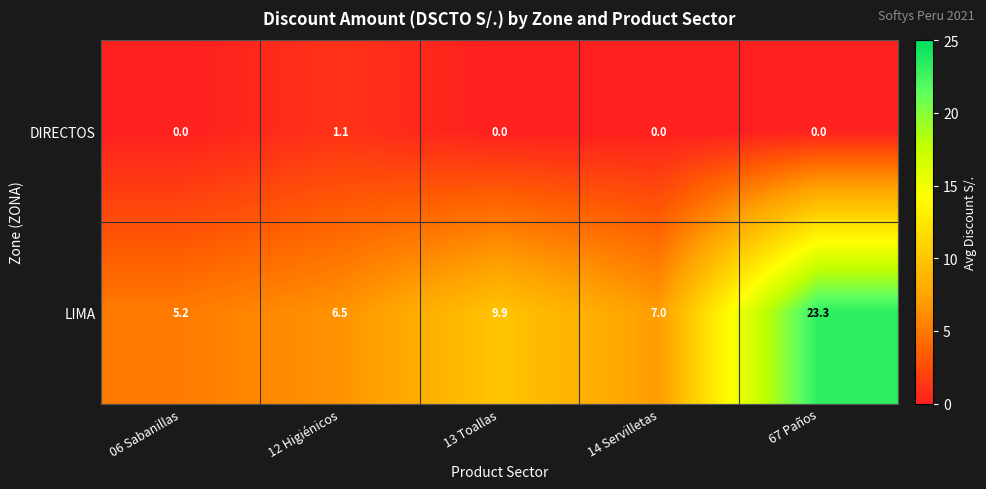

What is the sum of the DIRECTOS values at 06 Sabanillas and 12 Higiénicos?

1.1